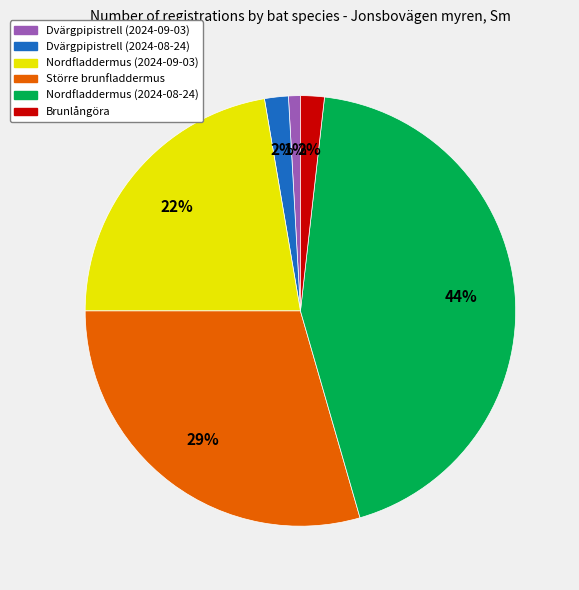

To the nearest percent, what portion does Större brunfladdermus represent?

29%